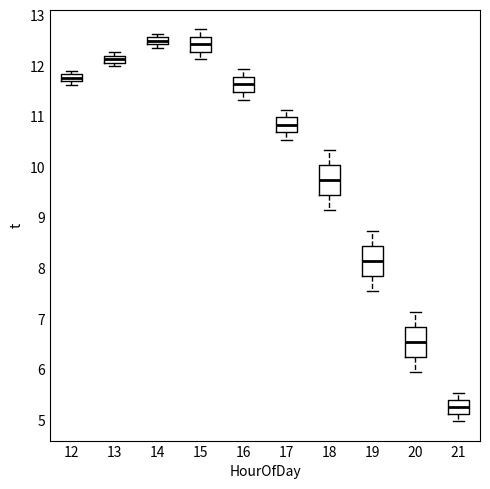

Where is the lower edge of the box at x = 13 on the y-axis? The values are not printed on the chart, so give them approximately, as read against the axis.

12.1